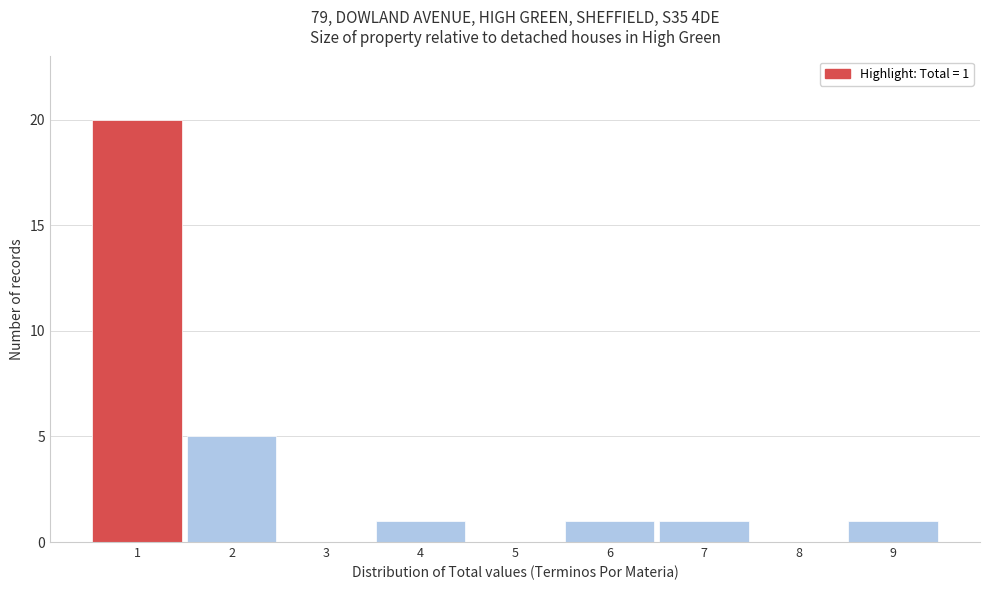

Over which range of the x-axis is the bar tallest?

0.5 to 1.5